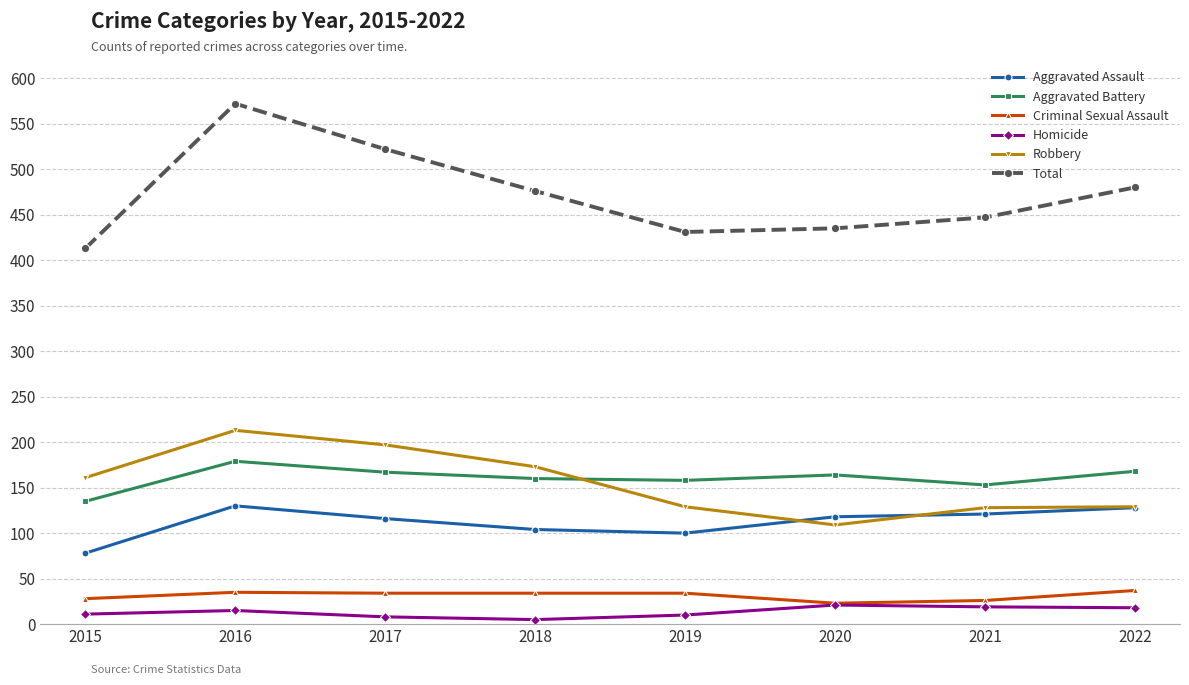

What value does the Robbery series have at 2015?

161